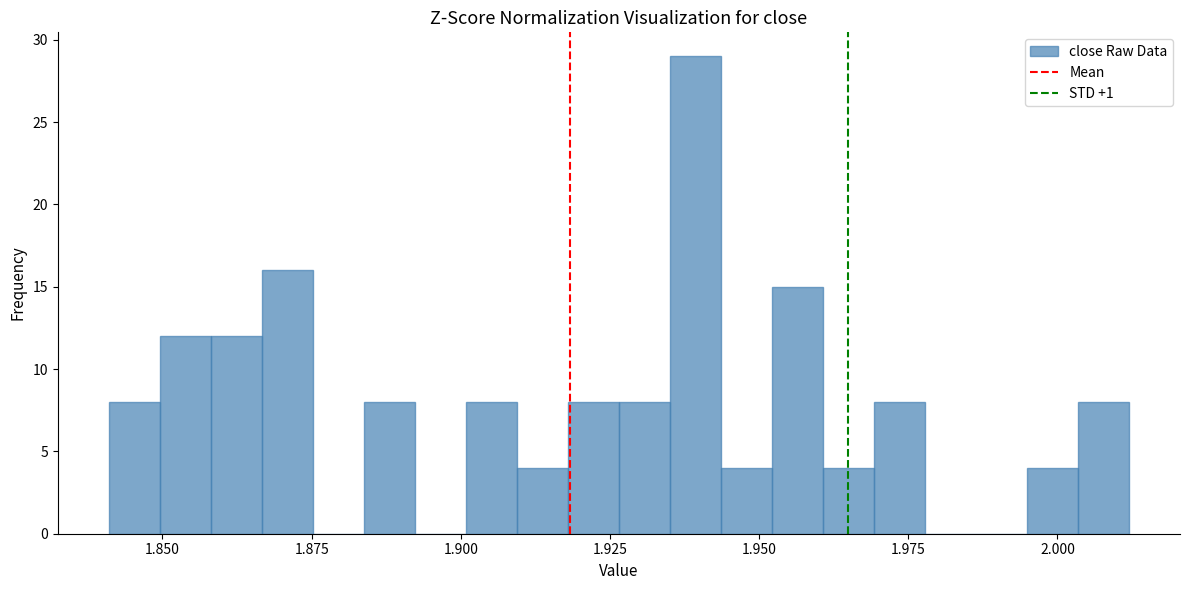

Read against the x-axis, roughly where is the centre of the tallest bar?

1.940